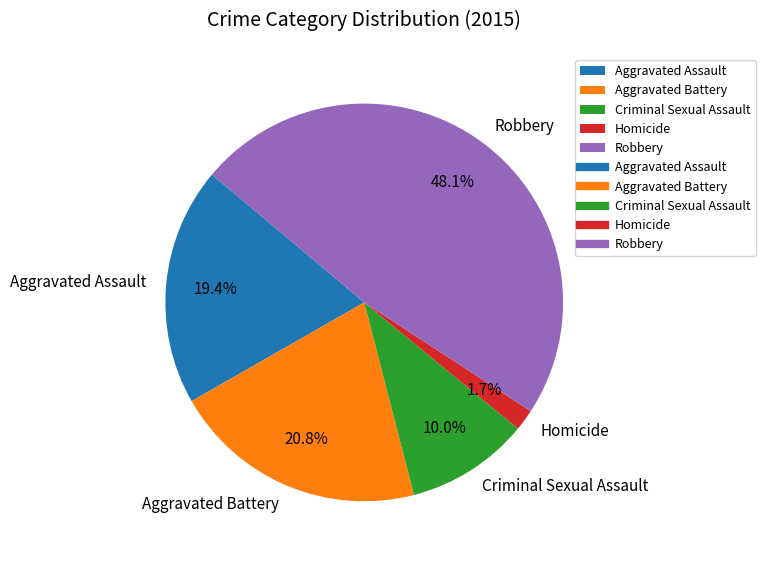

Which has a higher value, Criminal Sexual Assault or Aggravated Assault?

Aggravated Assault